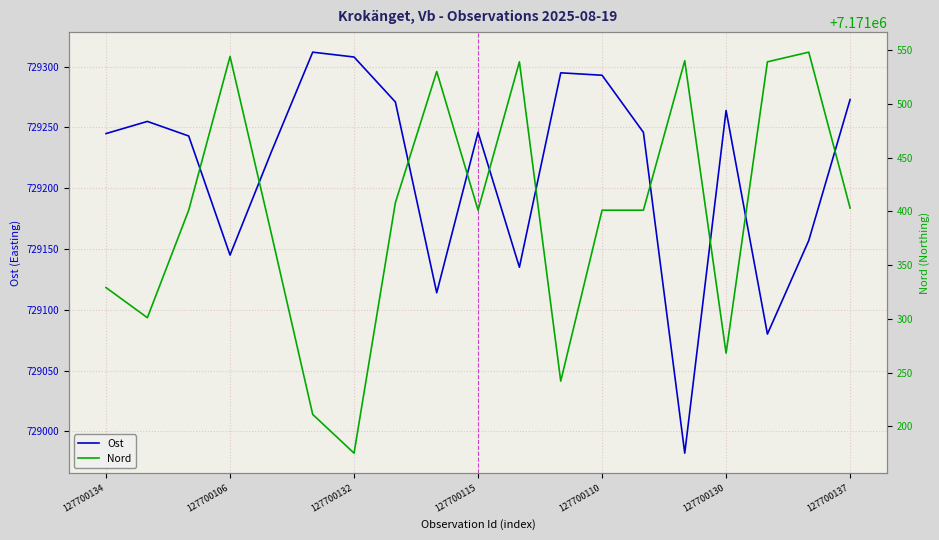

List the series in order of their peak value, lowest first.

Ost, Nord